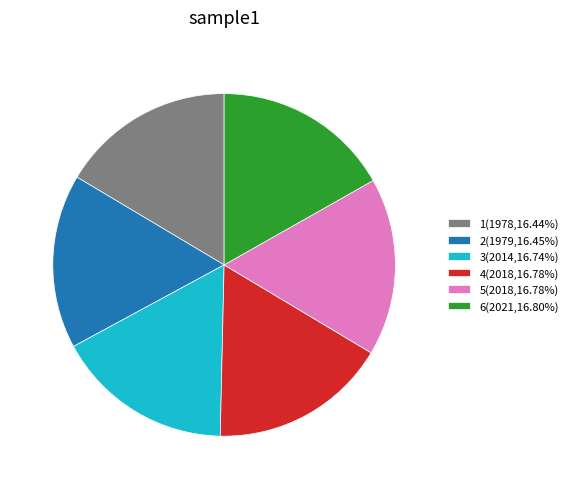

Is 5(2018,16.78%) the majority of the pie?

No